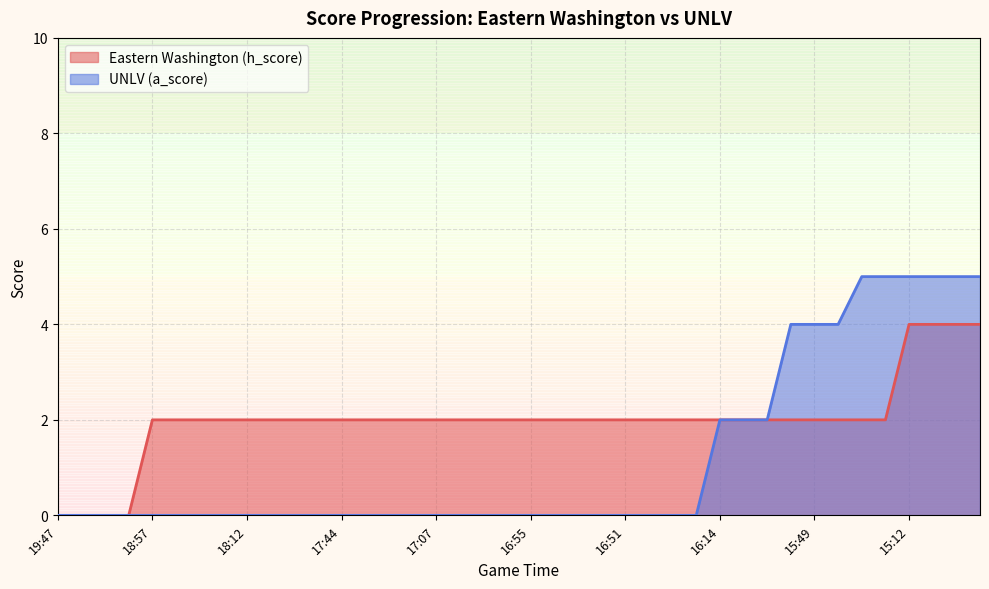

True or false: UNLV (a_score) and Eastern Washington (h_score) cross at least once.

False